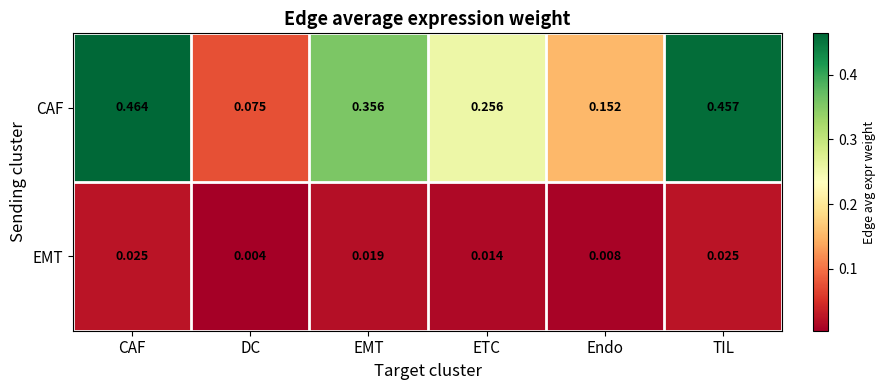

Between ETC and Endo, which series saw the biggest shift?

CAF